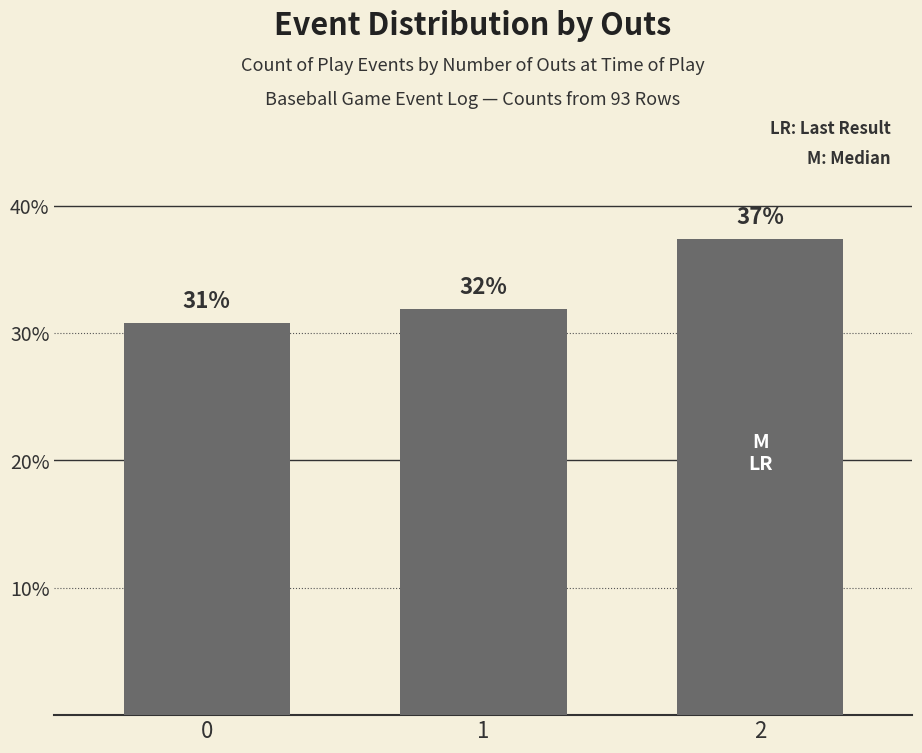

How many bars are there in total?

3